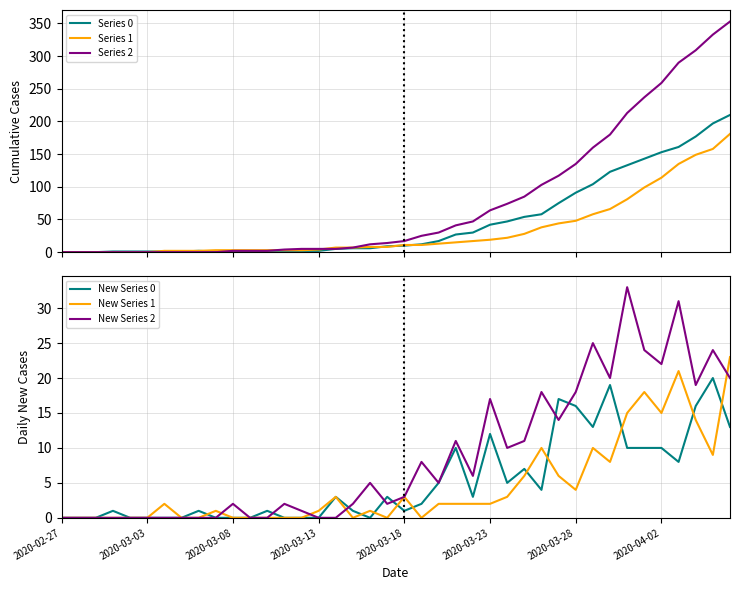

How many categories are shown in the chart?

40